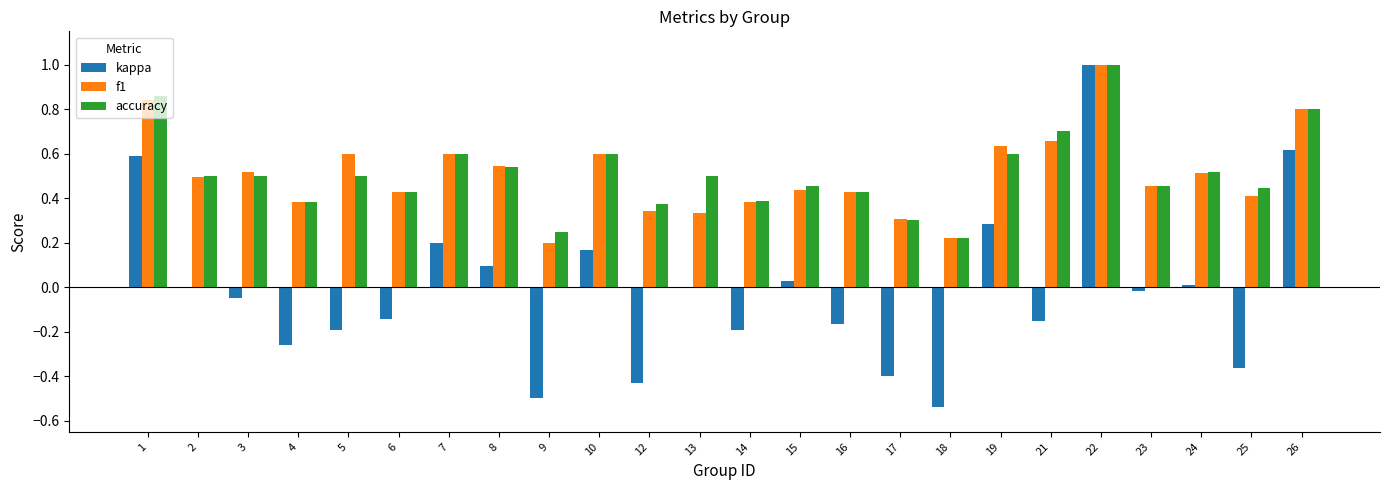

What are all the series names shown in the legend?

kappa, f1, accuracy